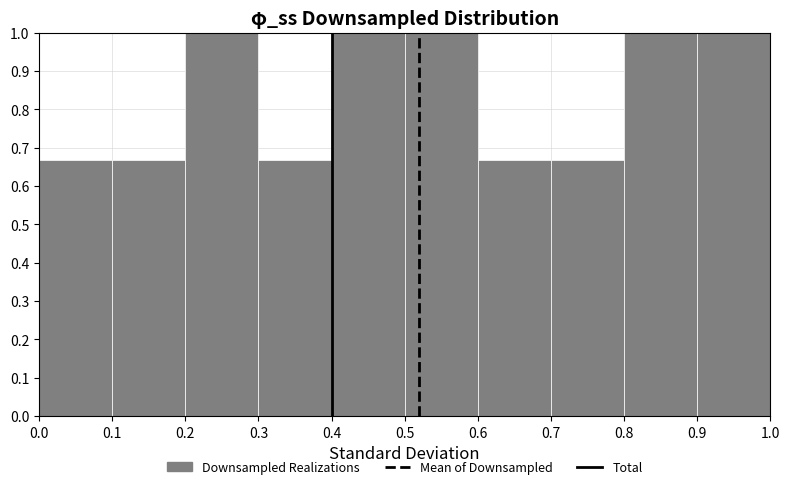

Reading left to right, transcribe this chart: for each bar, give the range it covers on the x-axis and its height. The values are not printed on the chart, so give them approximately, as read against the axis.

0.0 to 0.1: 0.67
0.1 to 0.2: 0.67
0.2 to 0.3: 1.00
0.3 to 0.4: 0.67
0.4 to 0.5: 1.00
0.5 to 0.6: 1.00
0.6 to 0.7: 0.67
0.7 to 0.8: 0.67
0.8 to 0.9: 1.00
0.9 to 1.0: 1.00